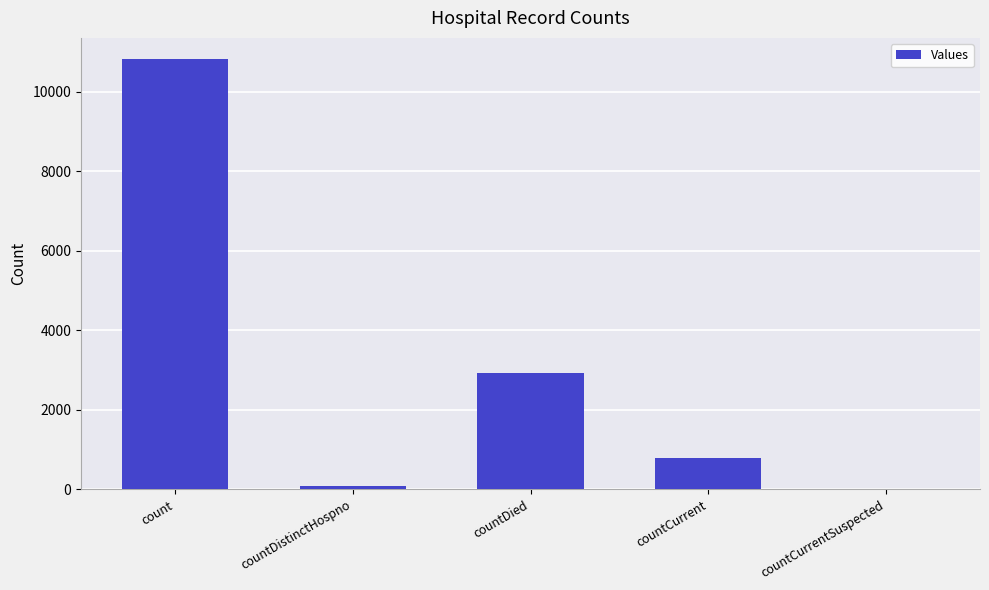

What is the sum of all values?

14590